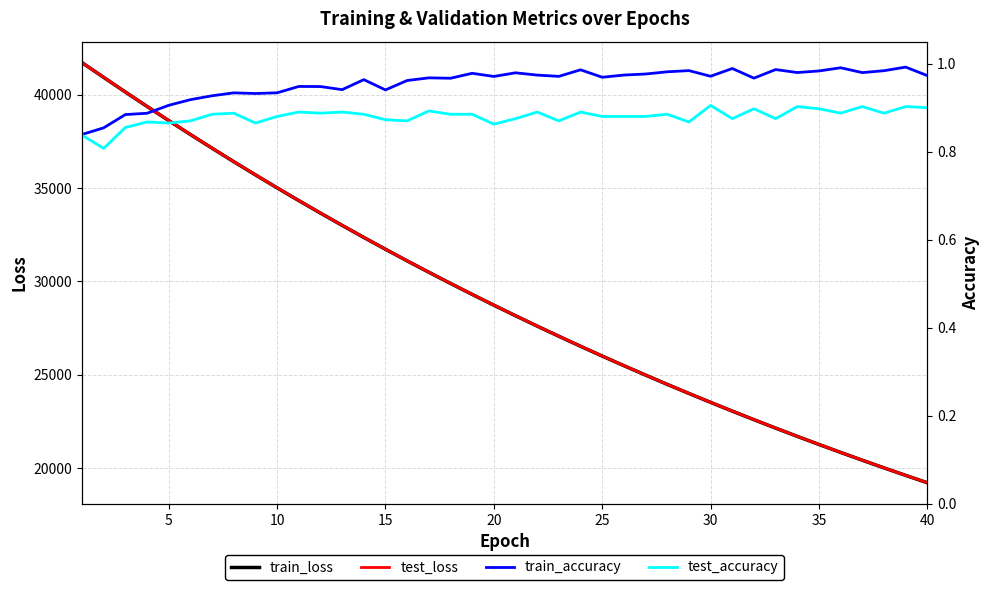

The value of train_loss at 20 is 15323.4. True or false?

False